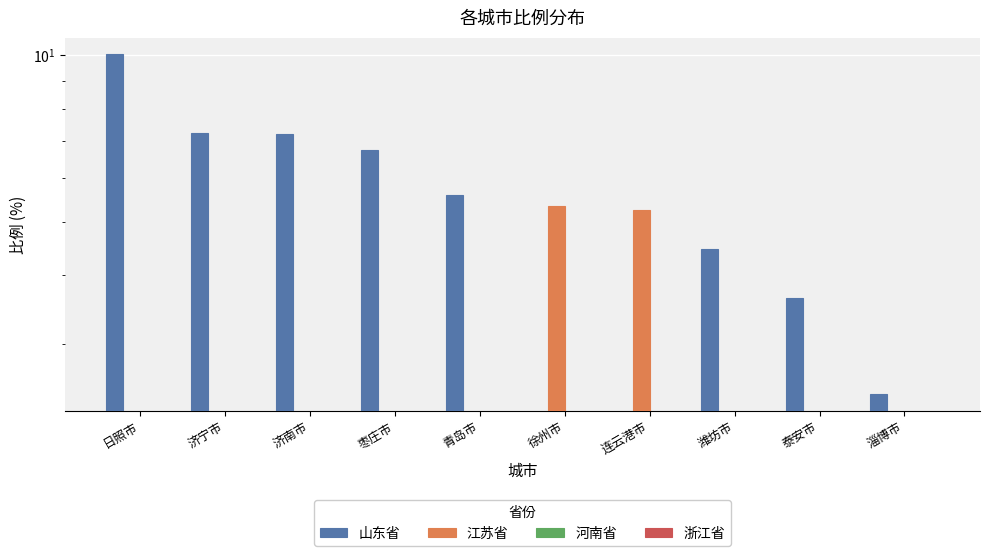

Rank the series at 枣庄市 from lowest to highest value.

江苏省, 河南省, 浙江省, 山东省